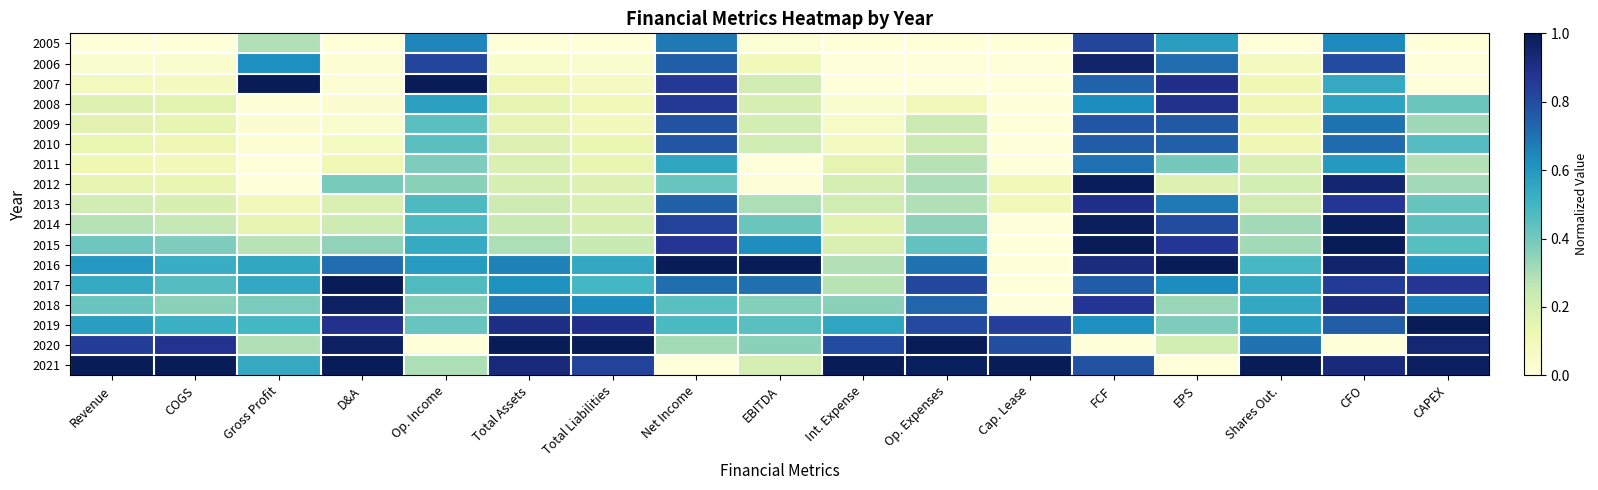

At which category is the sum across all series the highest?

FCF